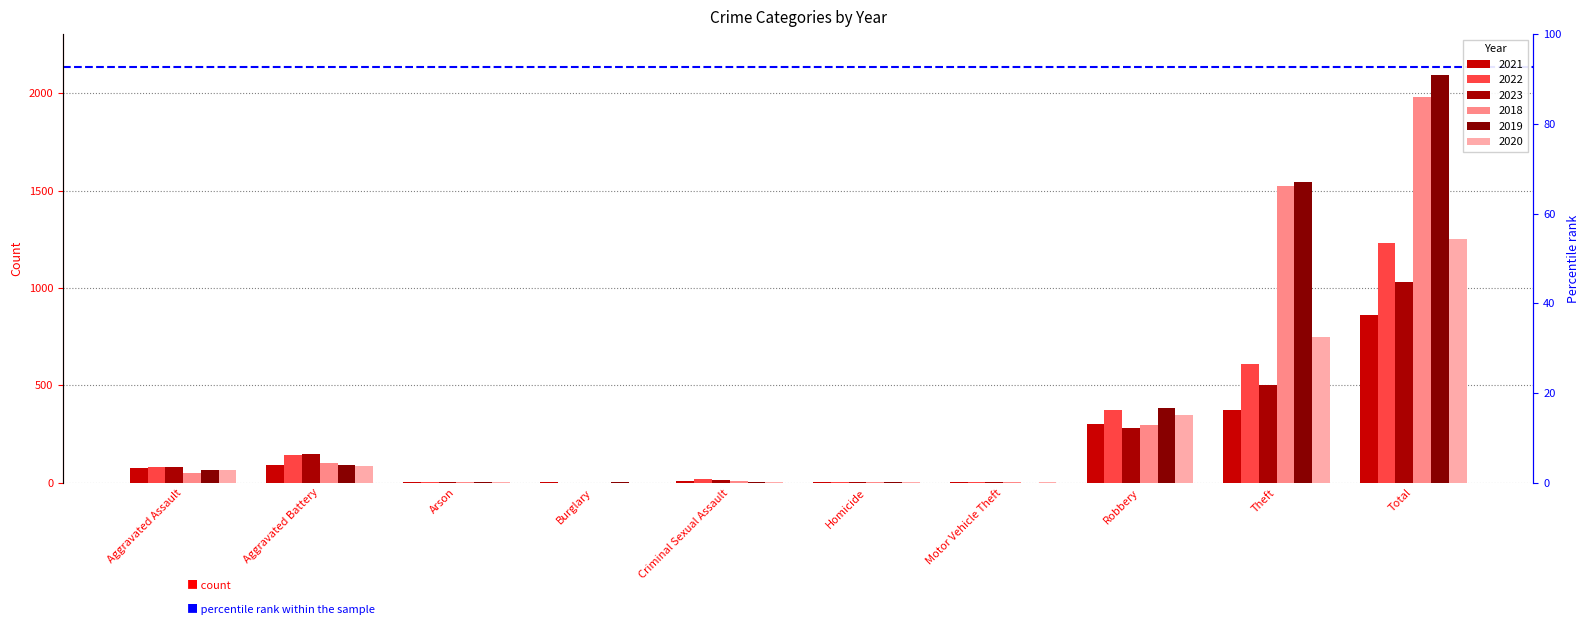

Reading left to right, extract all data points from this chart.

2021: 74	92	1	1	10	3	1	303	374	859
2022: 80	142	3	0	17	4	2	373	610	1231
2023: 82	146	1	0	15	2	6	279	500	1031
2018: 49	99	1	0	7	1	1	296	1524	1978
2019: 63	93	1	1	4	1	0	385	1546	2094
2020: 65	85	1	0	1	2	2	347	749	1252